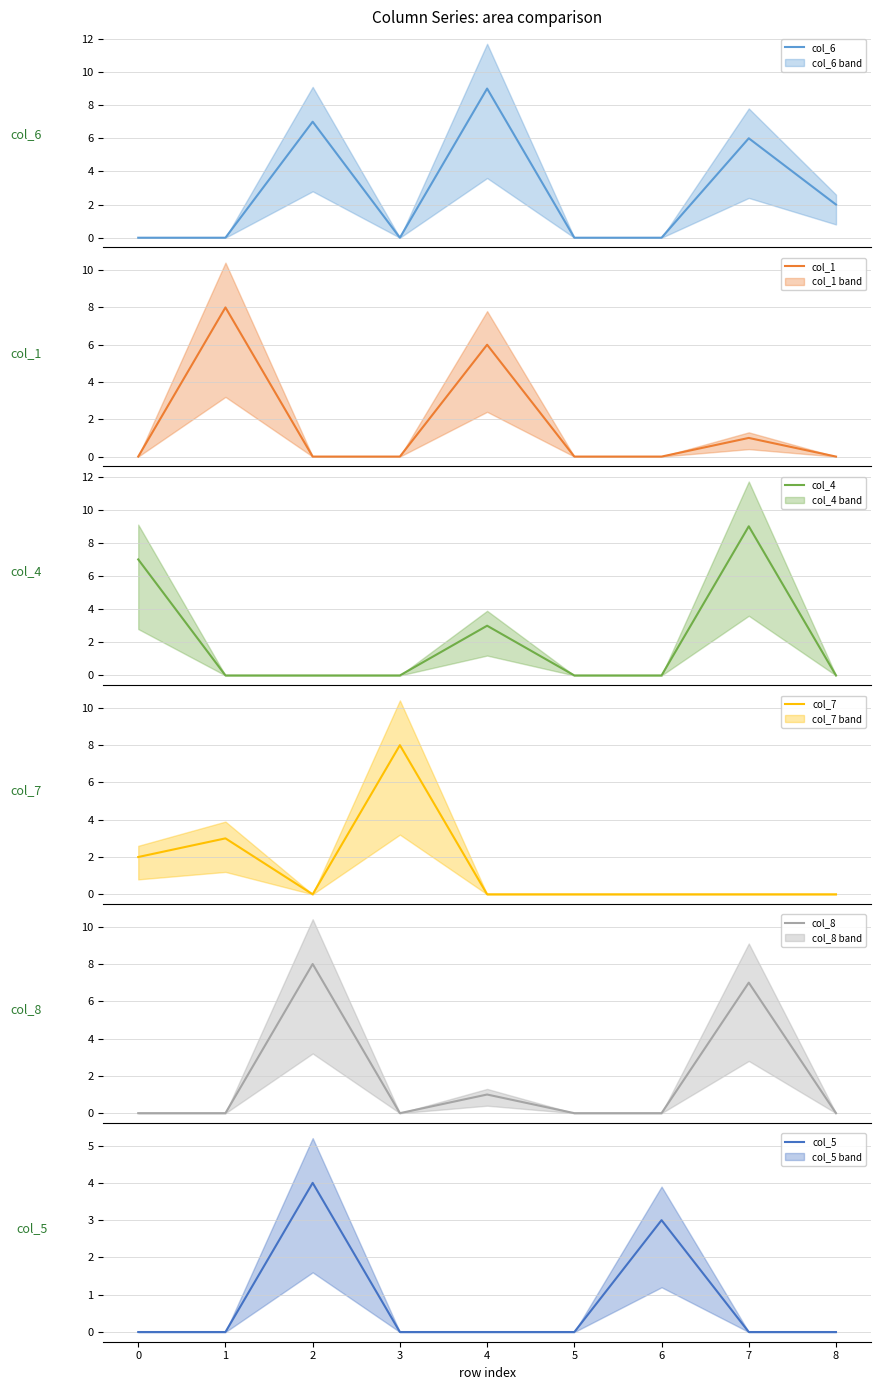

What is the average value of the col_6 series?

3